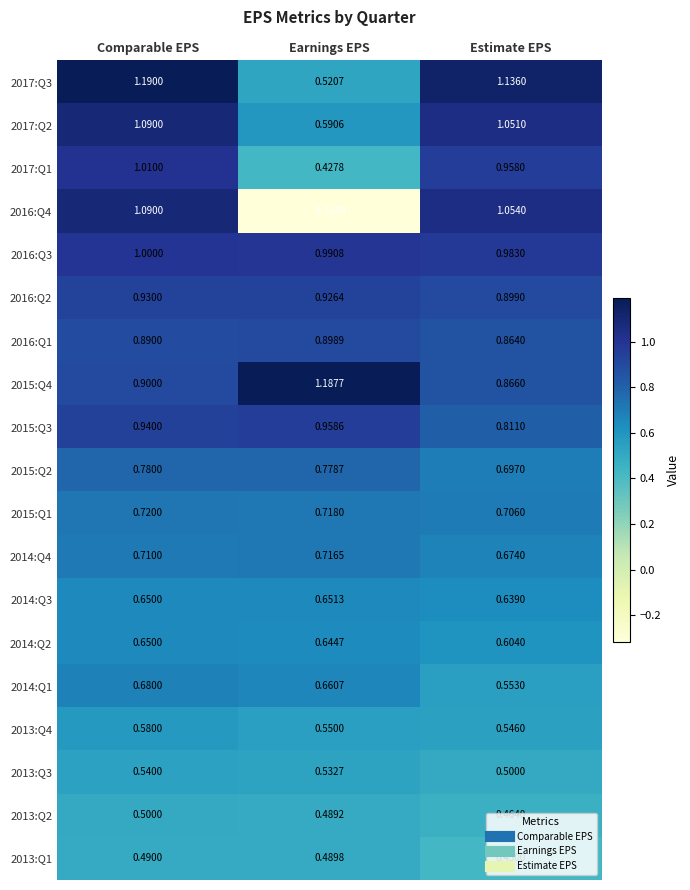

Which series has the largest total across all categories?

2016:Q3